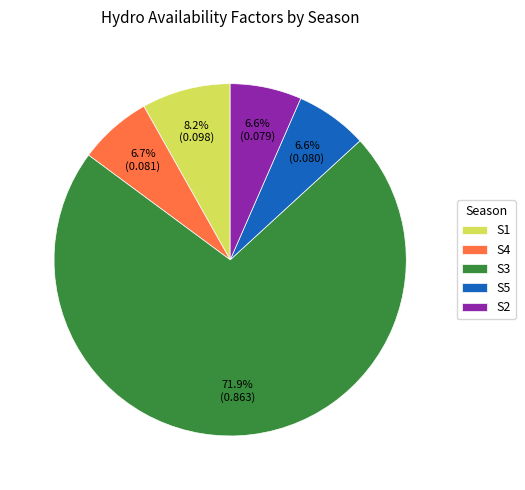

To the nearest percent, what percentage of the pie is S3?

72%